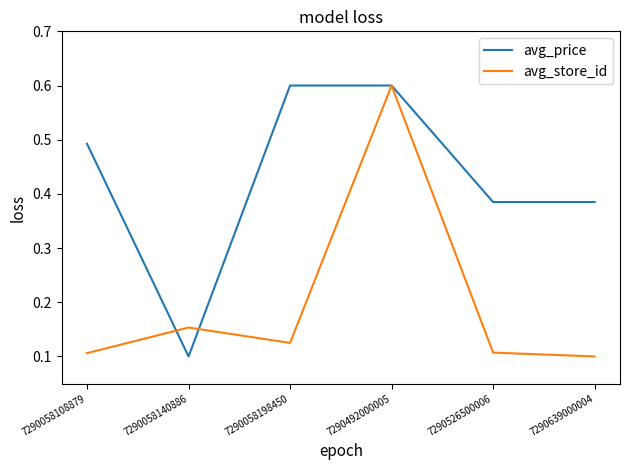

At which category is the sum across all series the highest?

7290492000005